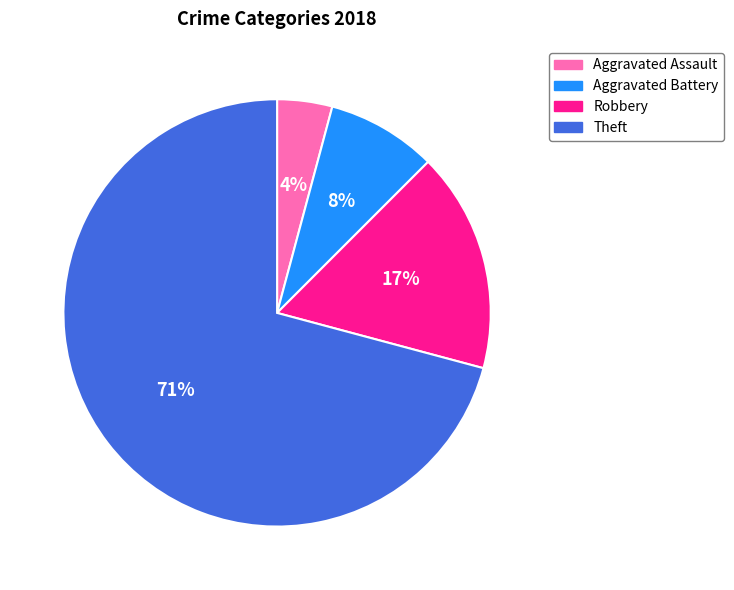

To the nearest percent, what percentage of the pie is Theft?

71%